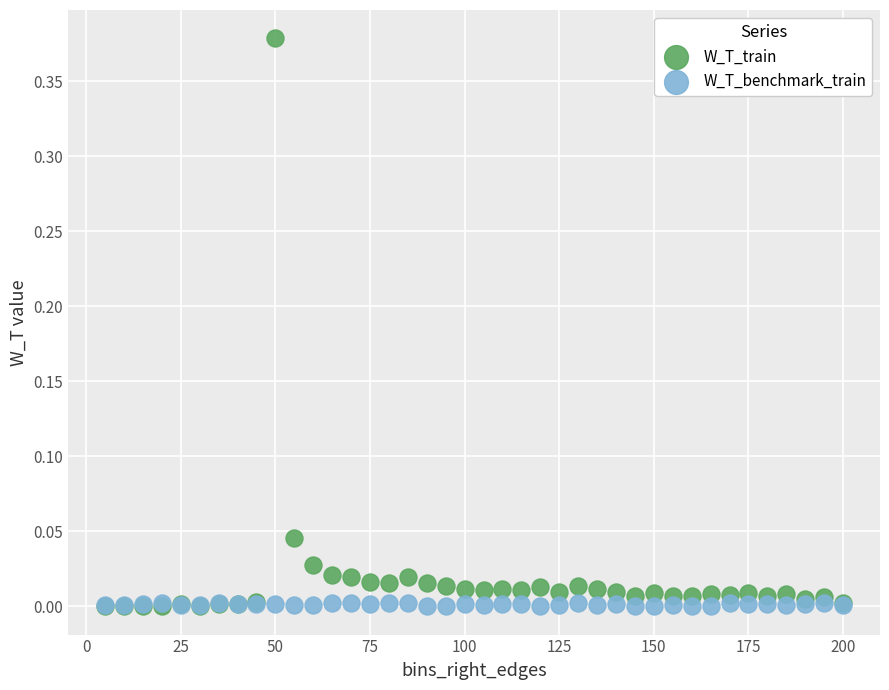

What are all the series names shown in the legend?

W_T_train, W_T_benchmark_train